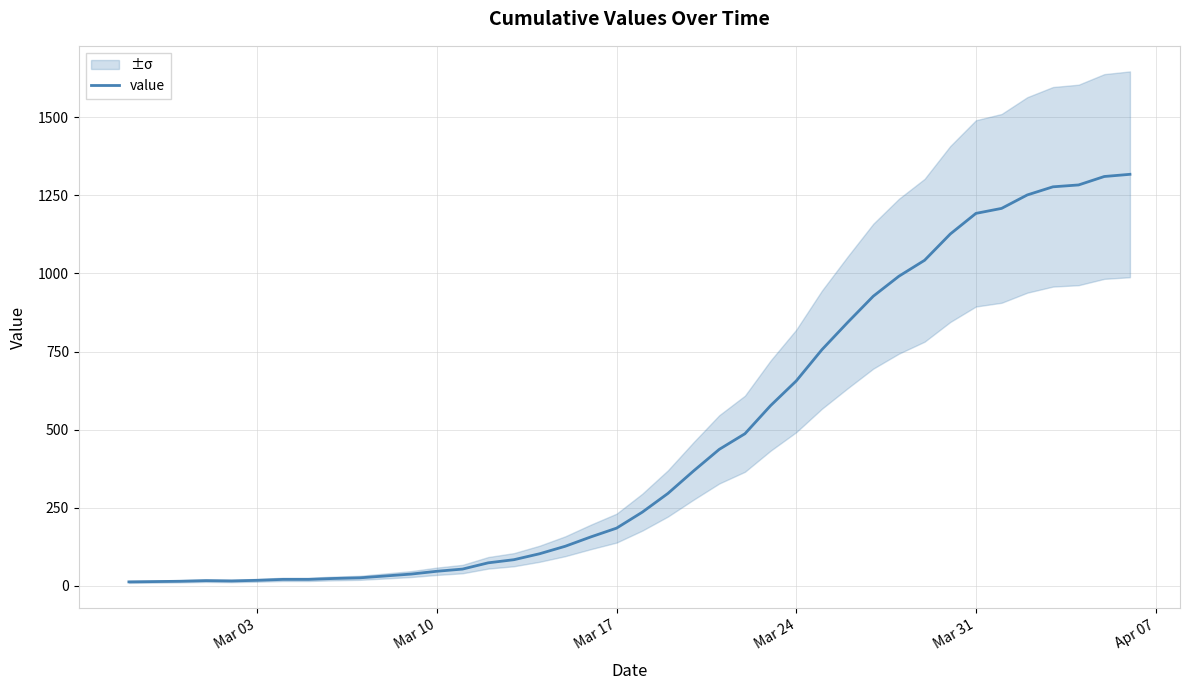

What is the highest value of the value series?

1317